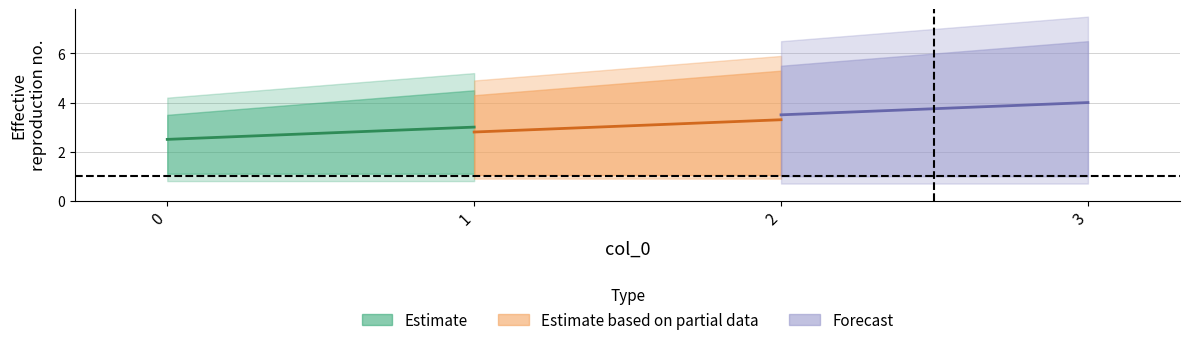

What is the difference between the maximum and minimum values in the s series?

3